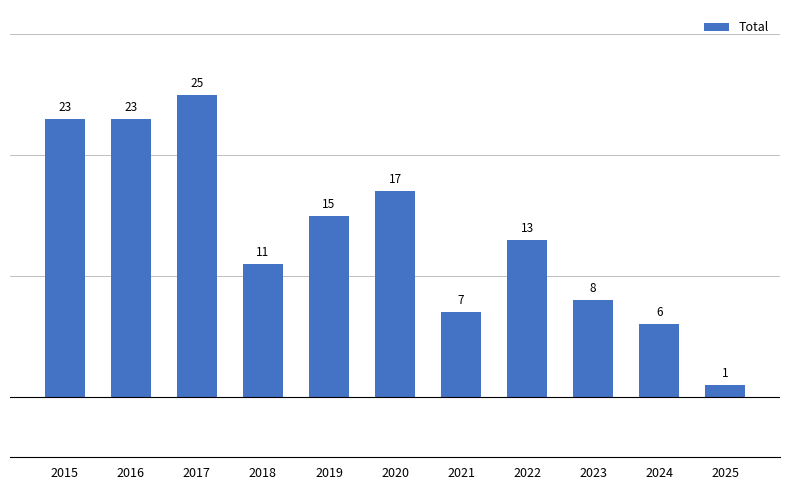

At which label does the data first exceed 13?

2015